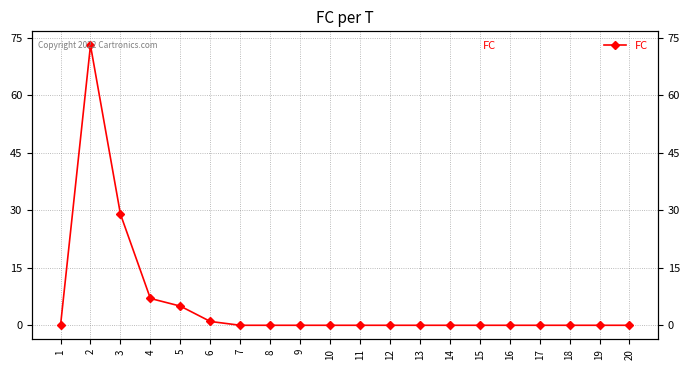

True or false: the data shows 47 at 9.

False